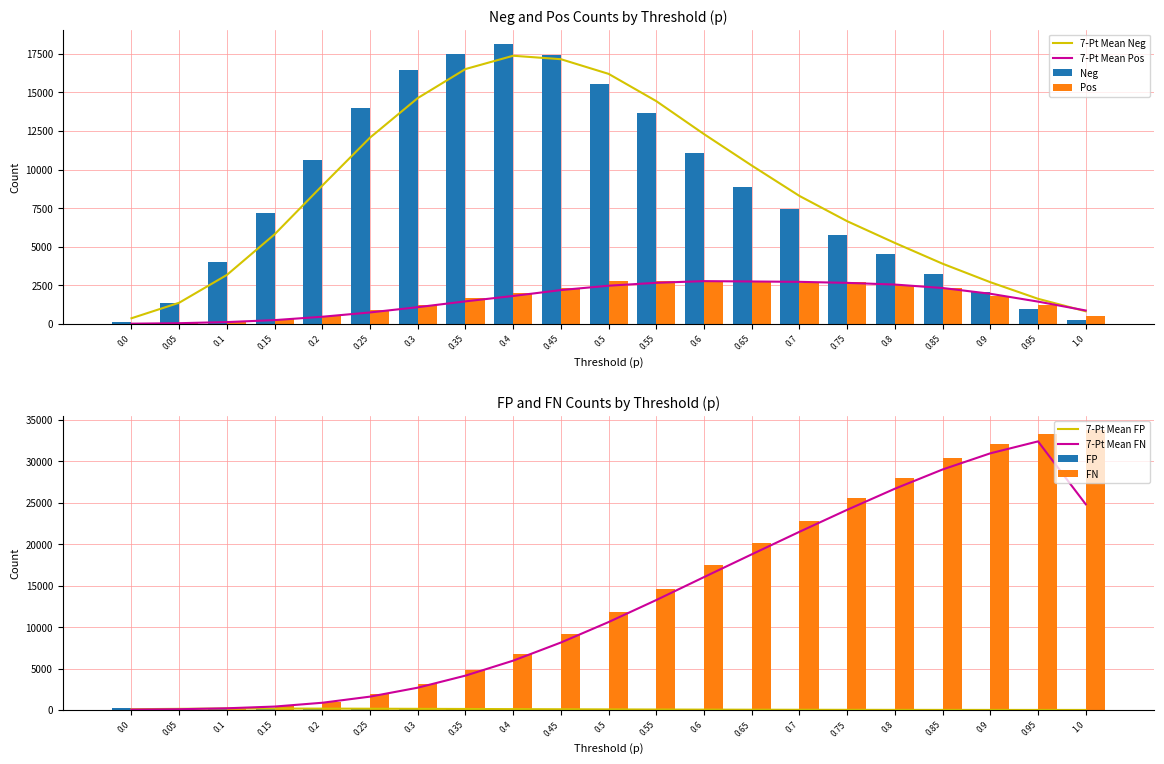

What is the label of the 17th bar from the right?

0.2